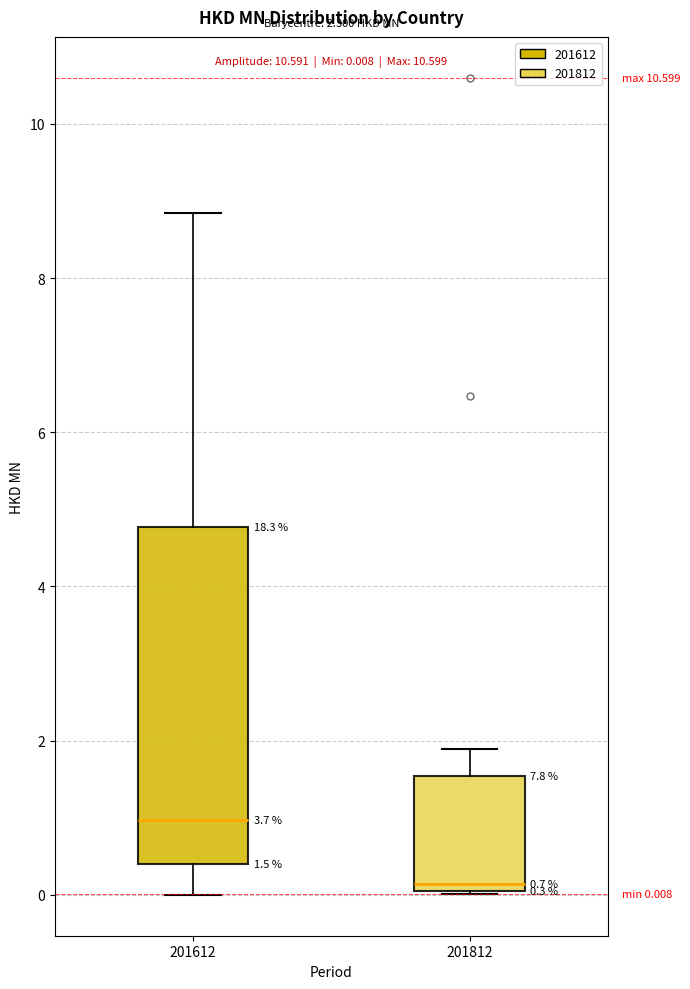

Comparing the boxes themselves (not the whiskers), which one is the tallest?

201612